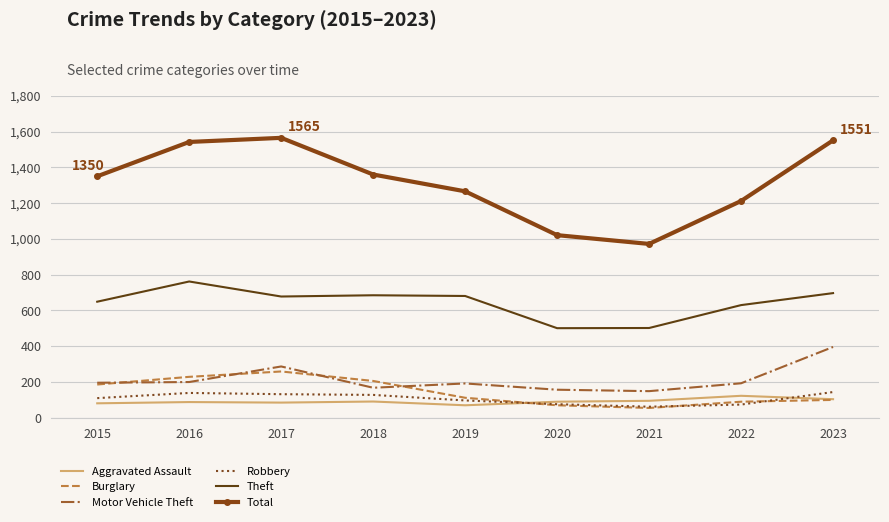

What is the maximum value for Burglary?

259